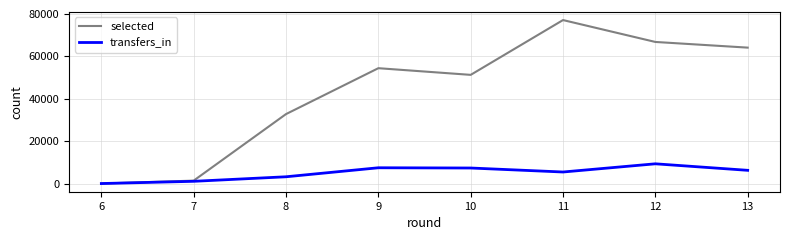

Which series has the largest total across all categories?

selected